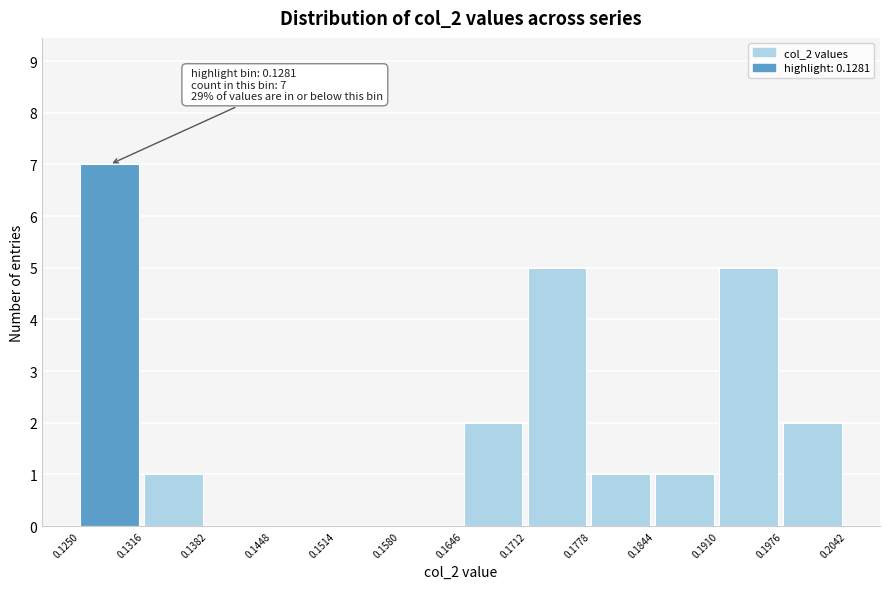

Over which range of the x-axis is the bar tallest?

0.1250 to 0.1316